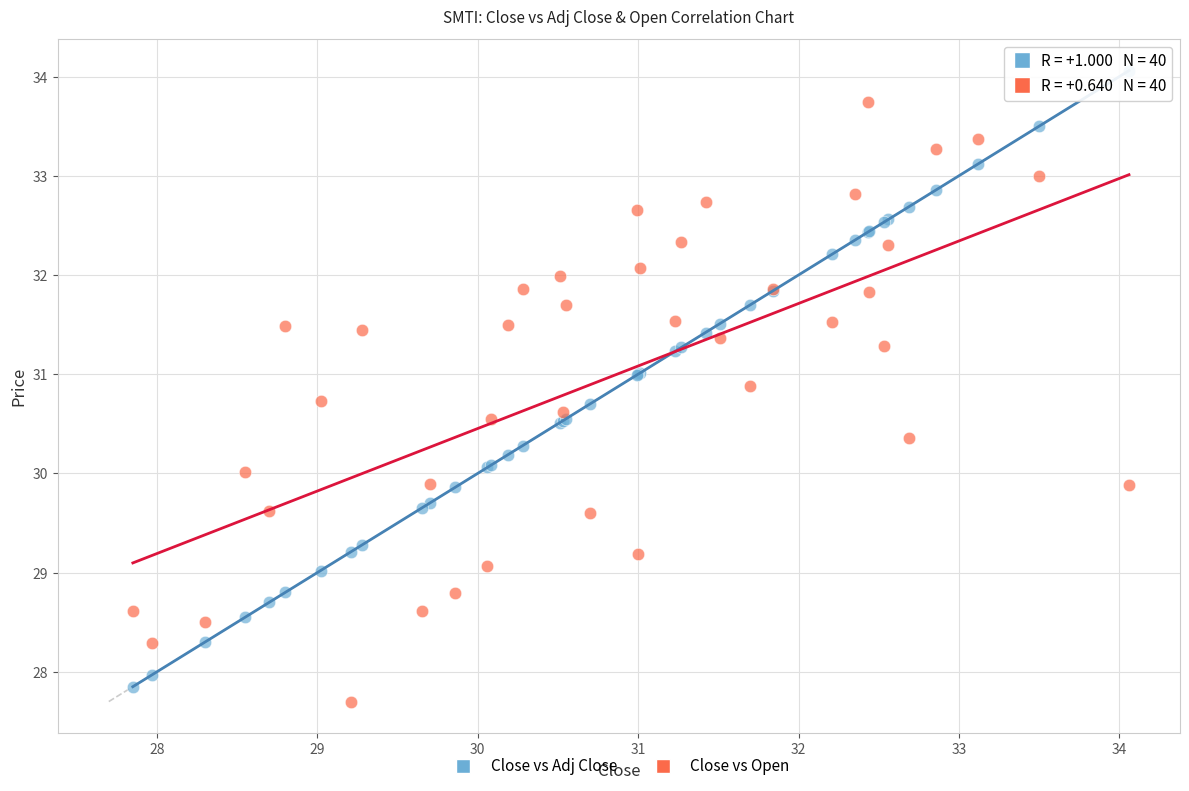

Which series contains the lowest Y value?

Close vs Open